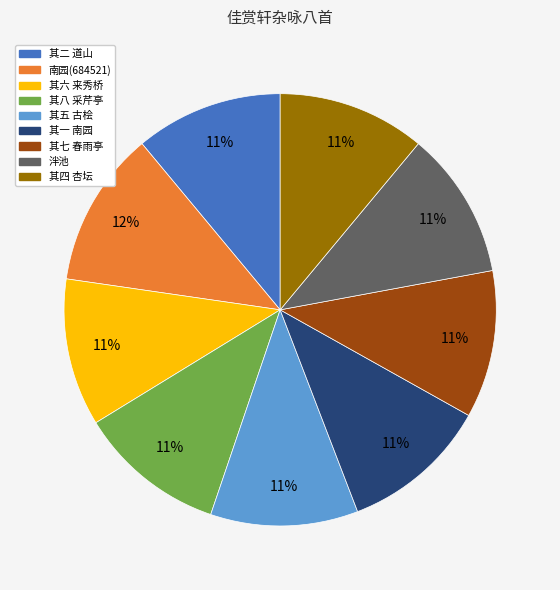

Count the number of slices in the pie.

9